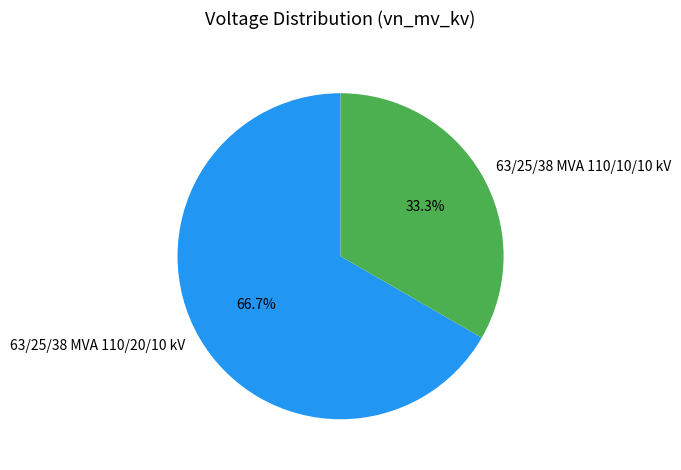

Approximately how many times larger is the value at 63/25/38 MVA 110/20/10 kV compared to 63/25/38 MVA 110/10/10 kV?

2.0